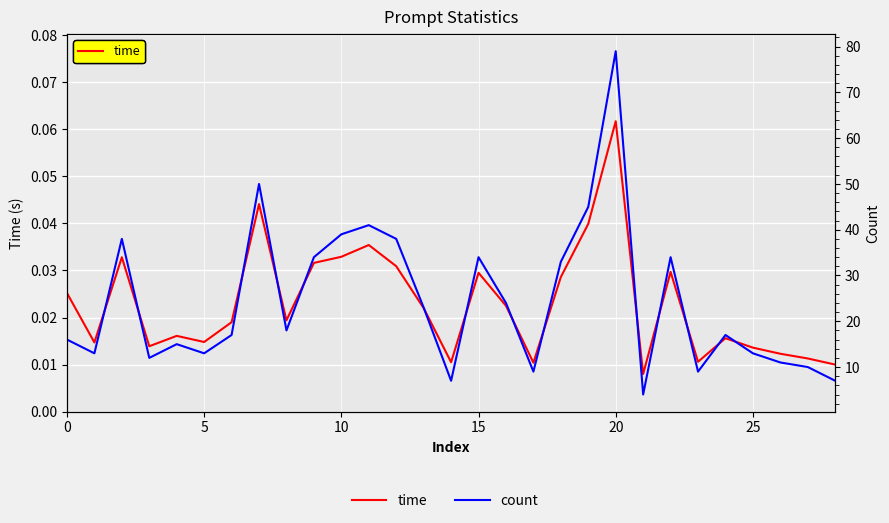

What are all the series names shown in the legend?

time, count